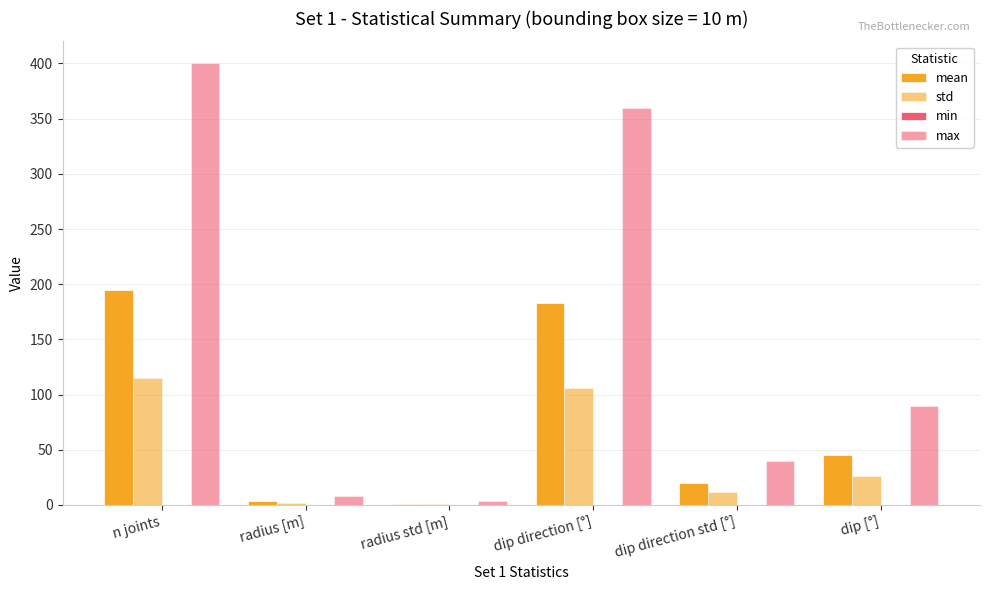

Reading left to right, extract all data points from this chart.

mean: n joints=194.8	radius [m]=4.0	radius std [m]=1.0	dip direction [°]=183.3	dip direction std [°]=19.9	dip [°]=45.0
std: n joints=115.4	radius [m]=2.2	radius std [m]=0.9	dip direction [°]=106.0	dip direction std [°]=11.9	dip [°]=25.9
min: n joints=0.0	radius [m]=0.3	radius std [m]=0.0	dip direction [°]=0.0	dip direction std [°]=0.0	dip [°]=0.0
max: n joints=400.0	radius [m]=8.0	radius std [m]=3.9	dip direction [°]=360.0	dip direction std [°]=40.0	dip [°]=90.0